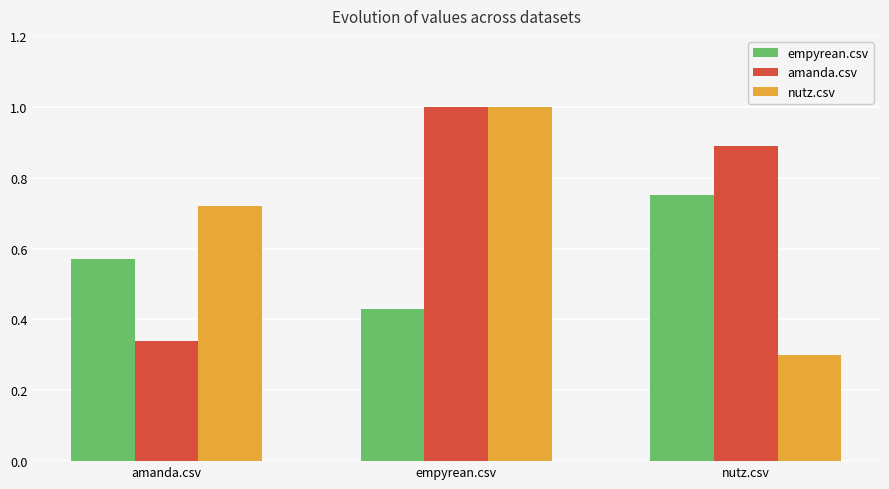

How many categories are shown in the chart?

3